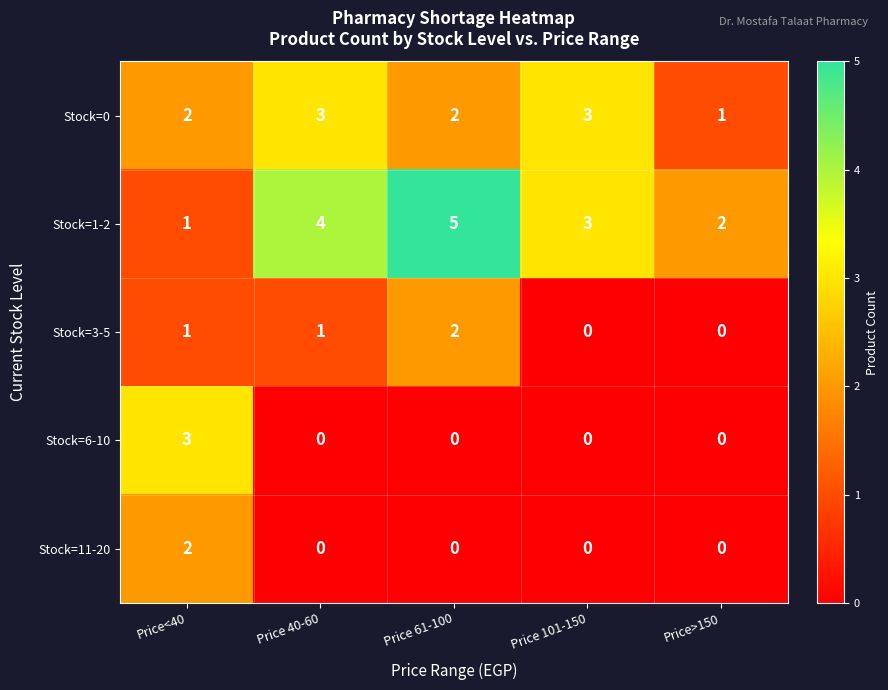

The Stock=1-2 series shows 1 at Price>150. True or false?

False